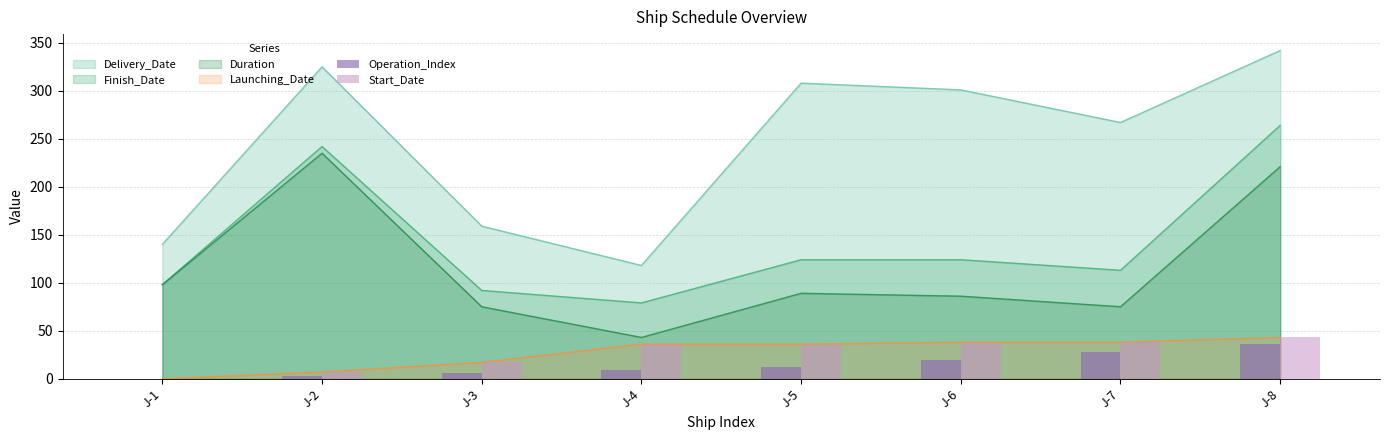

Does the chart contain any negative values?

No